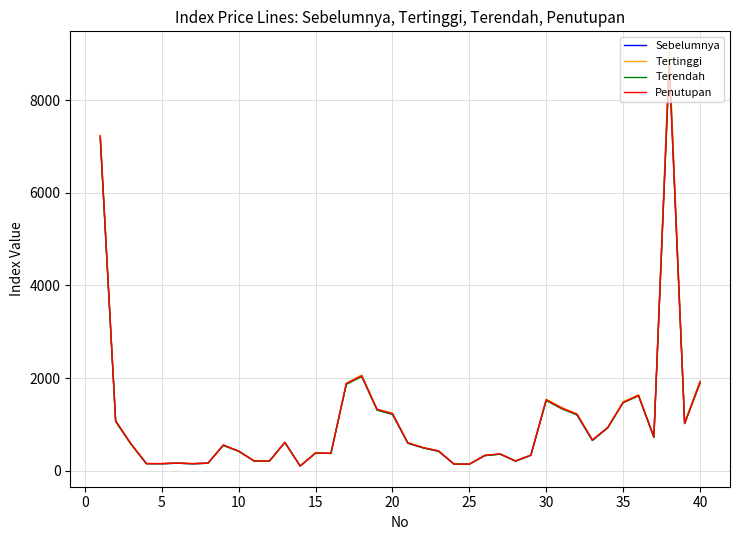

Which series has the largest range (max minus min)?

Tertinggi